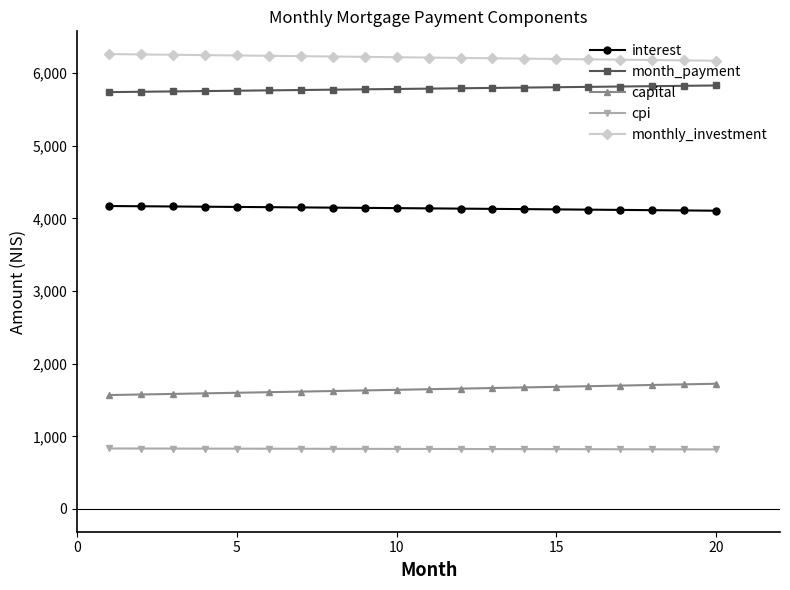

What is the sum of all cpi values?

16528.5